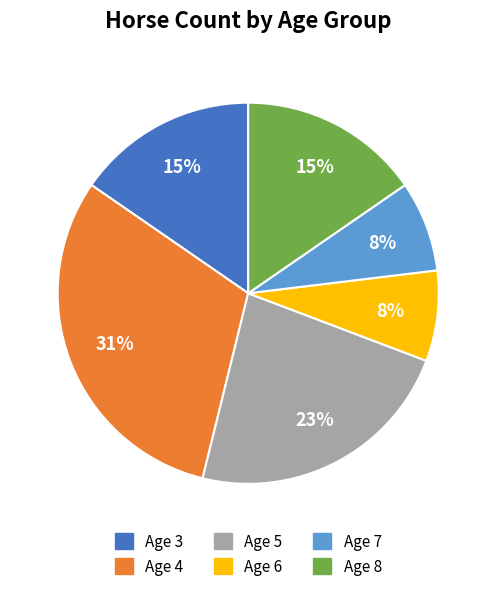

Which slice is the largest?

Age 4